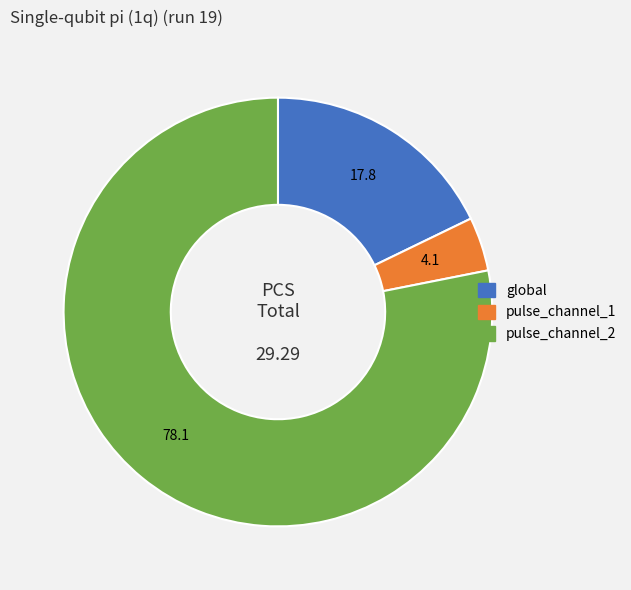

Between global and pulse_channel_1, which is larger?

global